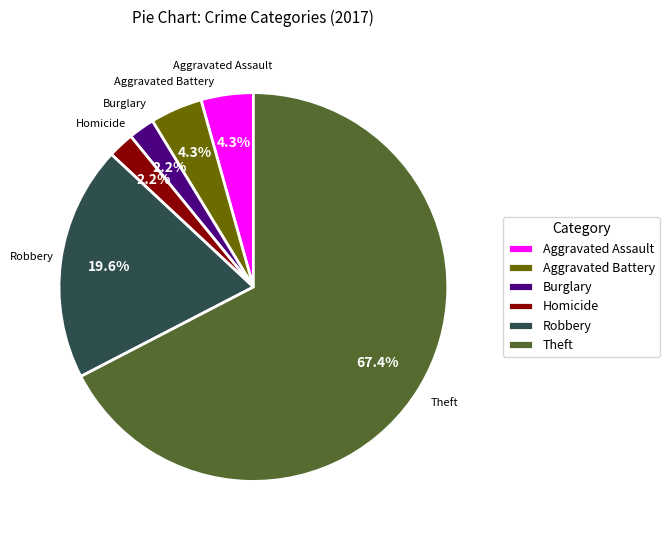

How many slices are in this pie chart?

6